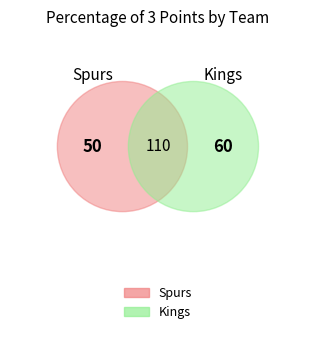

Count the number of slices in the pie.

2